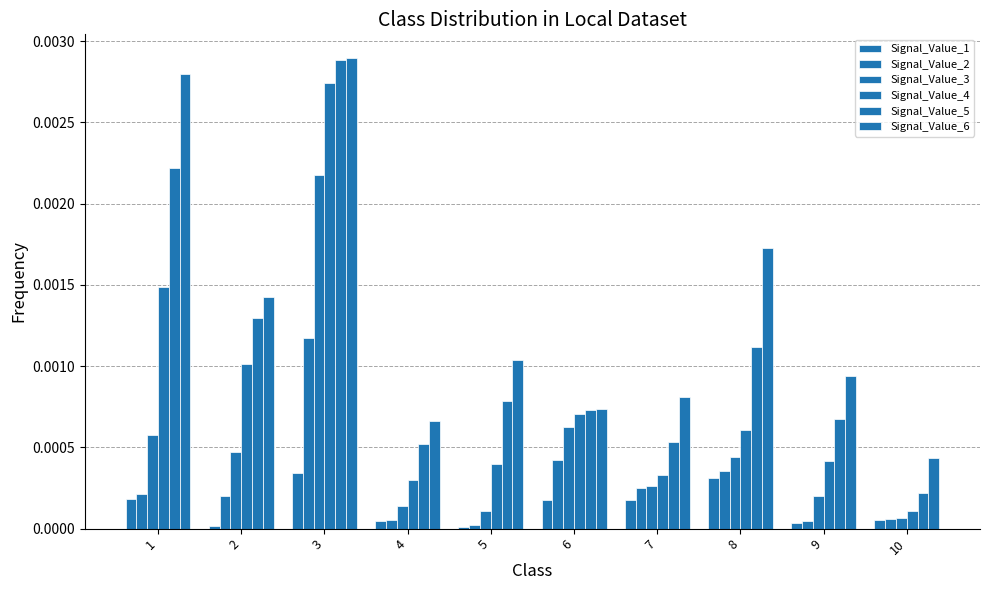

Are the bars grouped side by side (vs. stacked)?

Yes